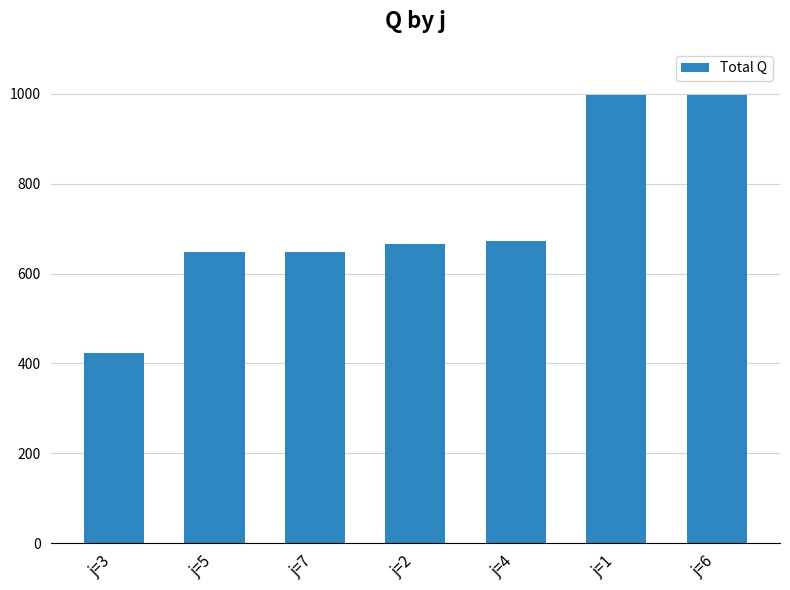

How many bars are there in total?

7